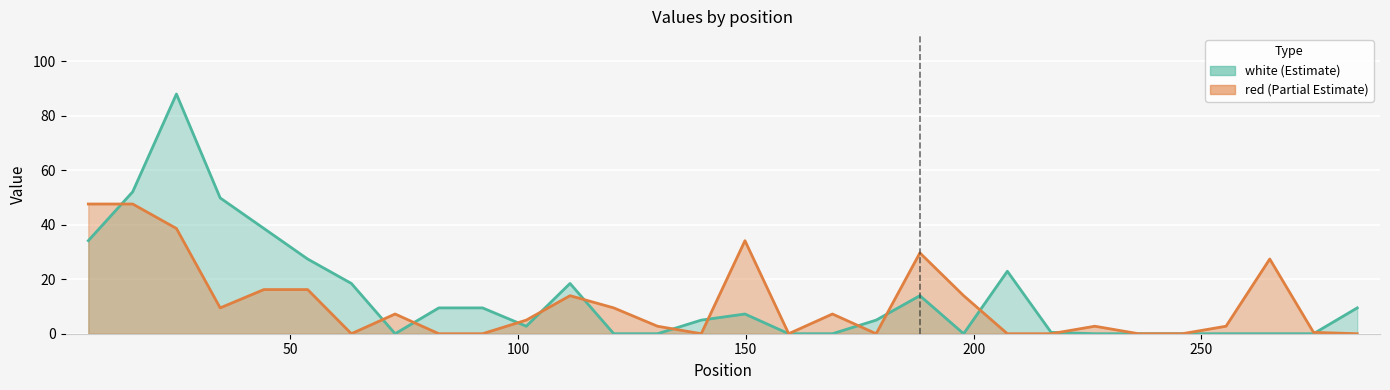

Reading right to left, what are all the values shown in this chart?

red: 0.0	0.5	27.4	2.8	0.0	0.0	2.8	0.0	0.0	14.0	29.7	0.0	7.2	0.0	34.2	0.0	2.8	9.5	14.0	5.0	0.0	0.0	7.2	0.0	16.2	16.2	9.5	38.7	47.6	47.6
white: 9.5	0.0	0.0	0.0	0.0	0.0	0.0	0.5	22.9	0.0	14.0	5.0	0.0	0.0	7.2	5.0	0.0	0.0	18.5	2.8	9.5	9.5	0.0	18.5	27.4	38.7	49.9	88.0	52.1	34.2